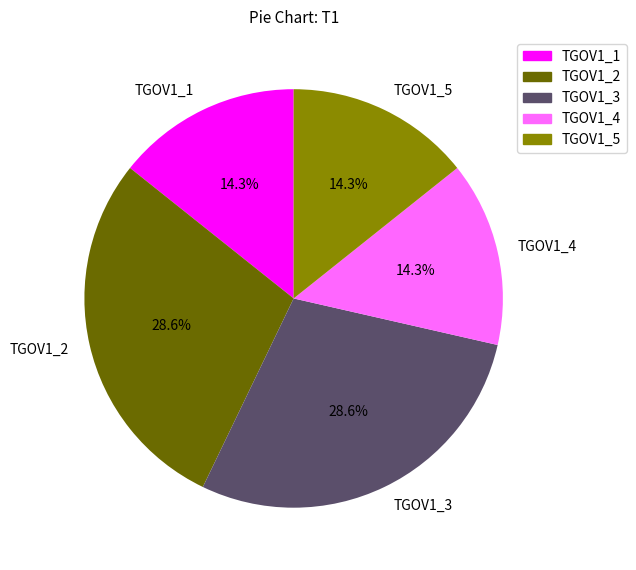

What portion of the pie excludes TGOV1_5?

85.7%